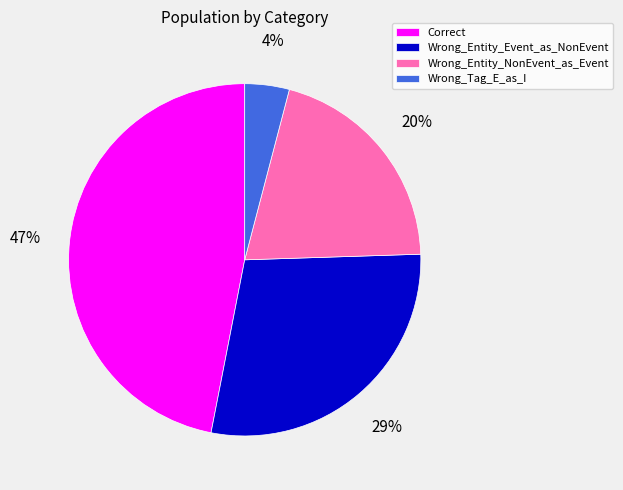

Combined, do Wrong_Tag_E_as_I and Wrong_Entity_NonEvent_as_Event account for over 50%?

No